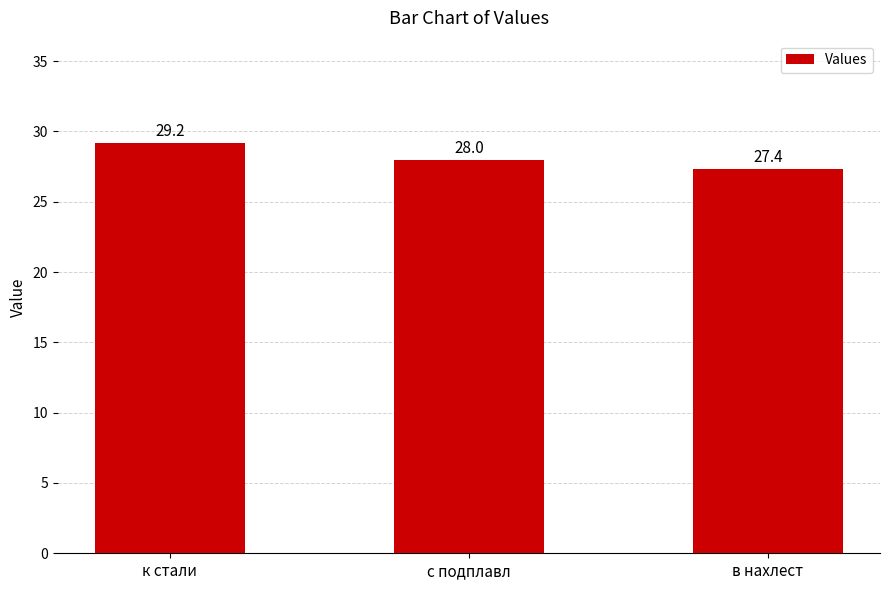

Reading left to right, what are all the values shown in this chart?

к стали=29.2	с подплавл=28.0	в нахлест=27.4